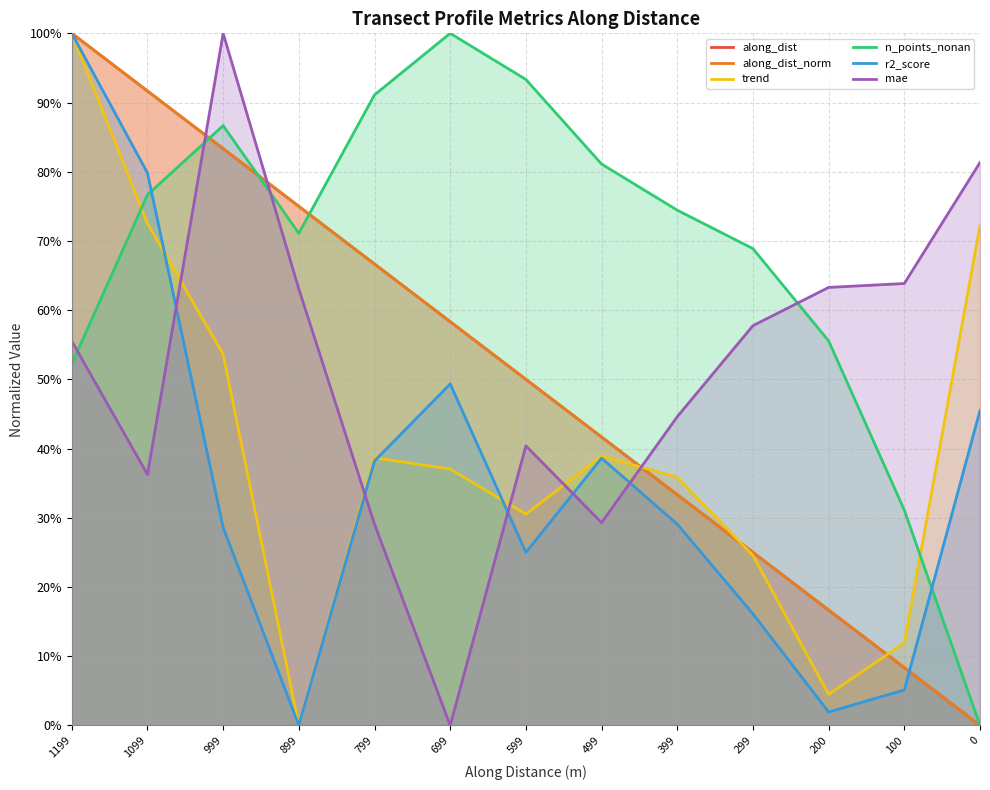

List the series in order of their peak value, lowest first.

along_dist, along_dist_norm, trend, n_points_nonan, r2_score, mae